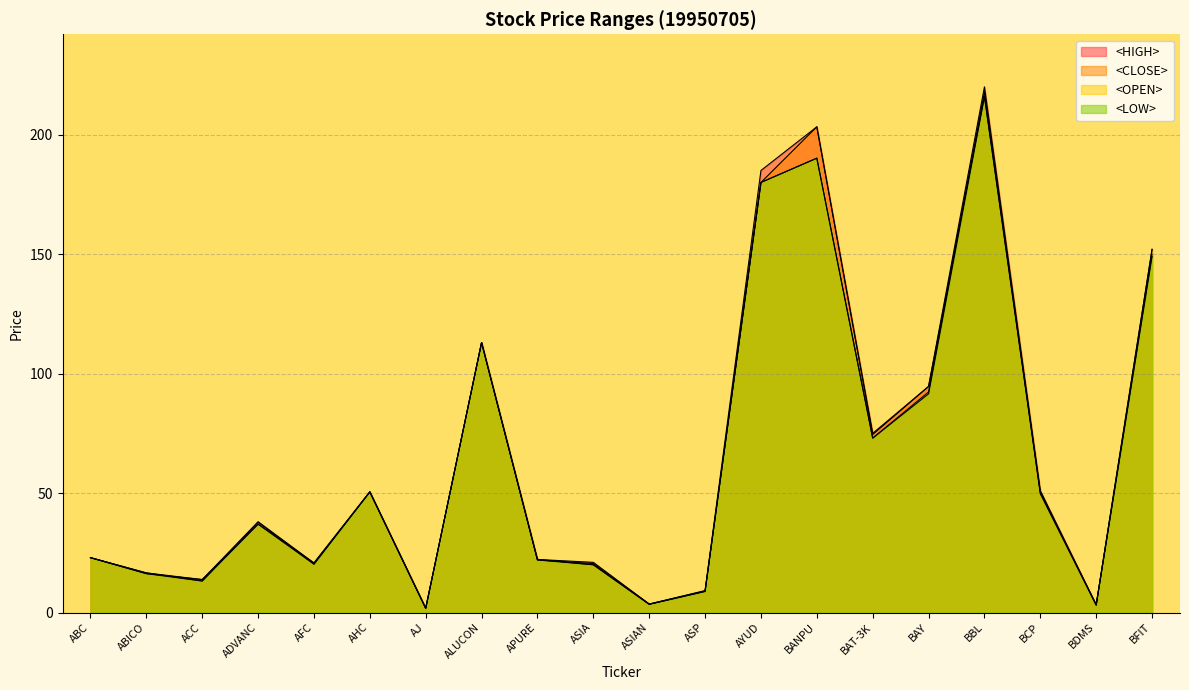

What is the value of the <CLOSE> point at the 12th from the left?

8.9